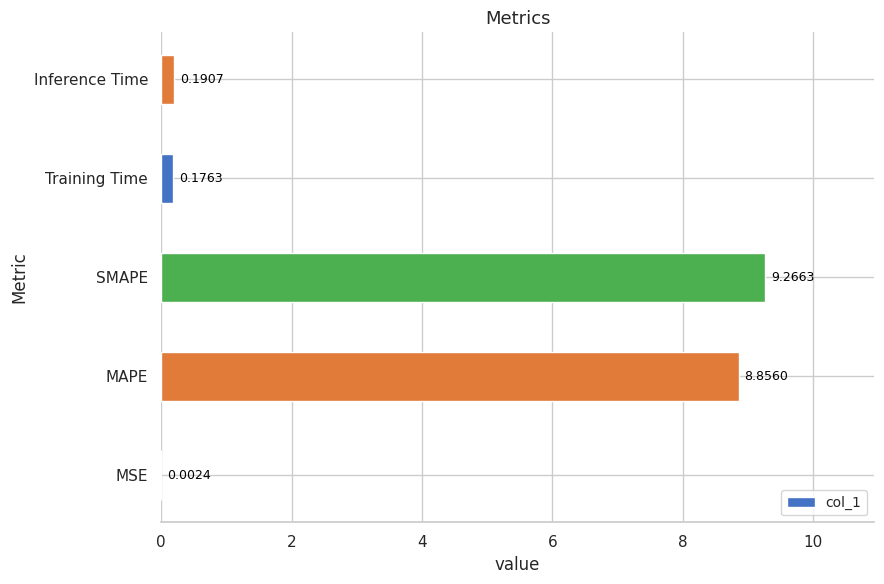

What is the sum of all values?

18.5